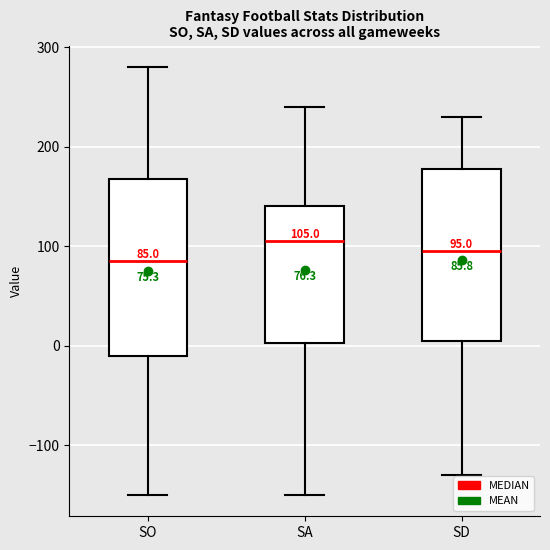

Which box has the highest median line?

SA